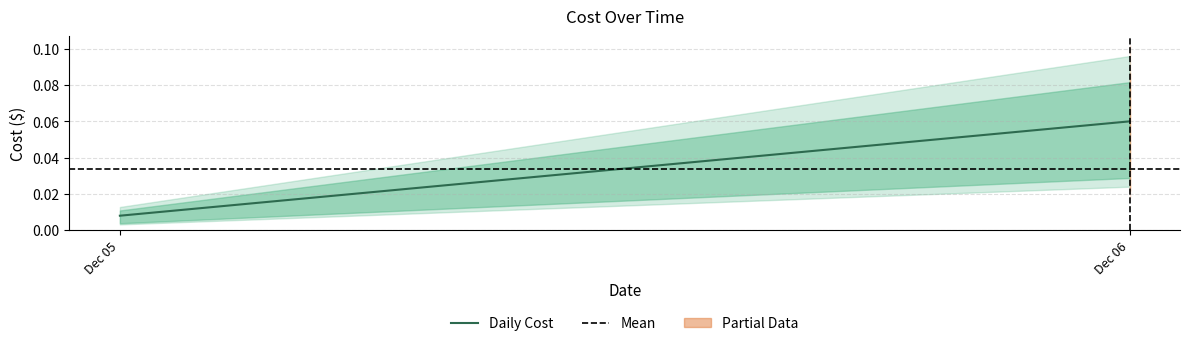

Rank the series by their maximum value, from lowest to highest.

Mean, Daily Cost